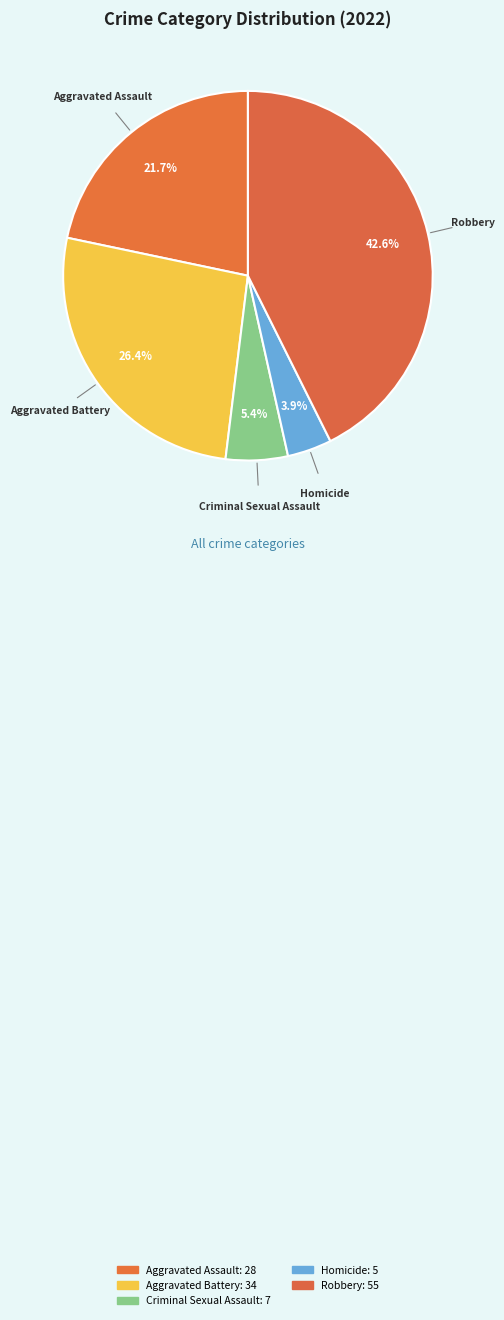

What percentage is the Aggravated Battery slice, to the nearest percent?

26%